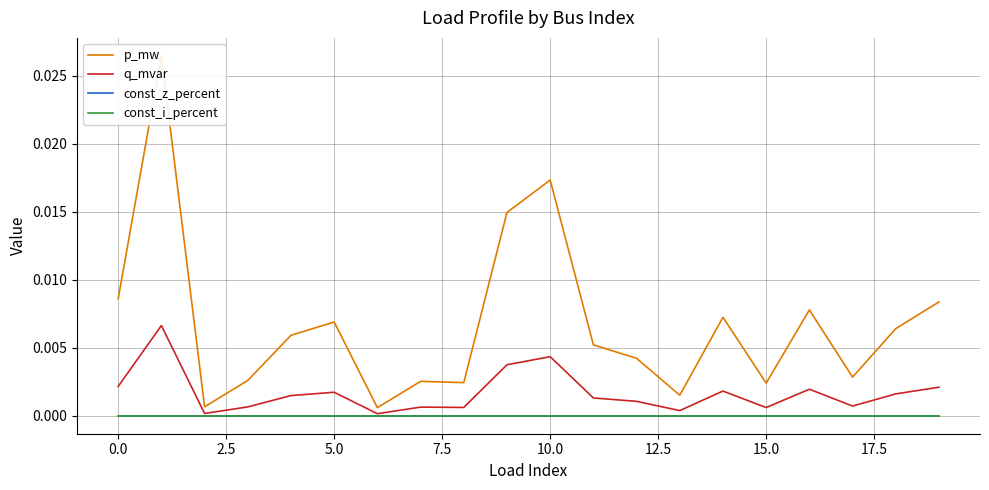

Which has a higher value, 19 or 7.5?

19